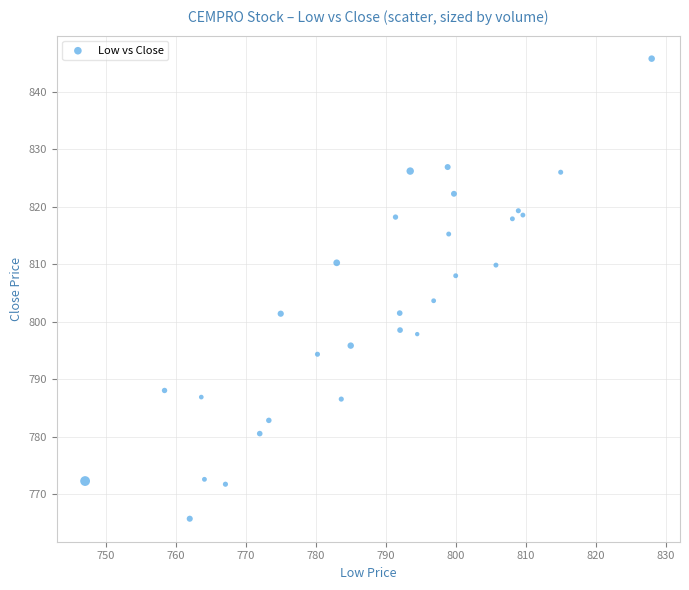

What Y value in the scatter plot is closest to 805?

803.7